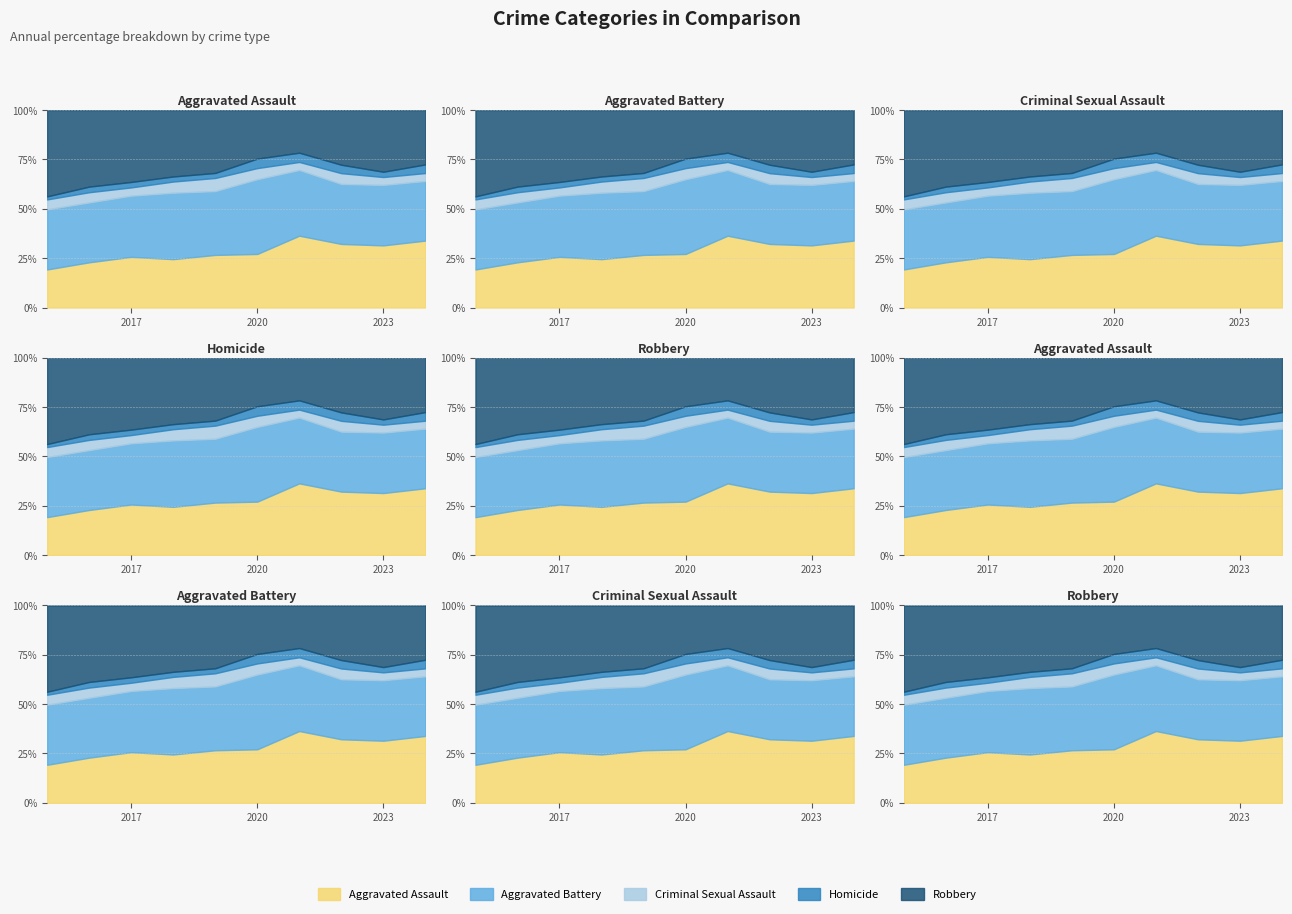

At which label is Robbery closest to 231?

2022